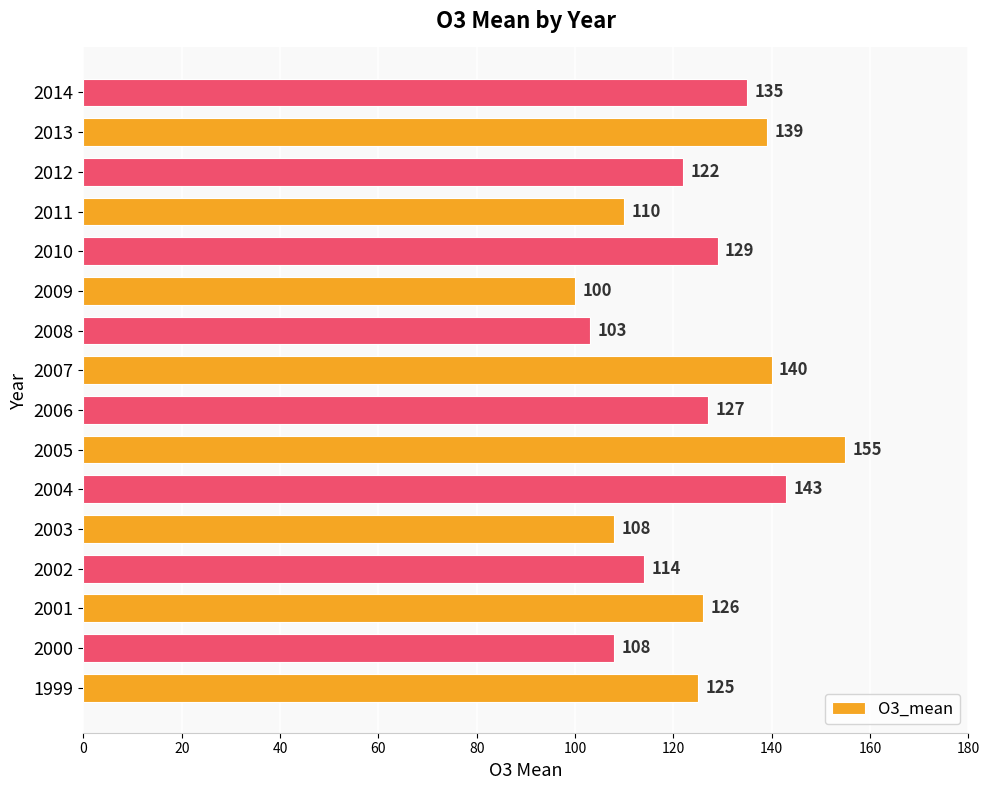

Count the number of categories in the chart.

16